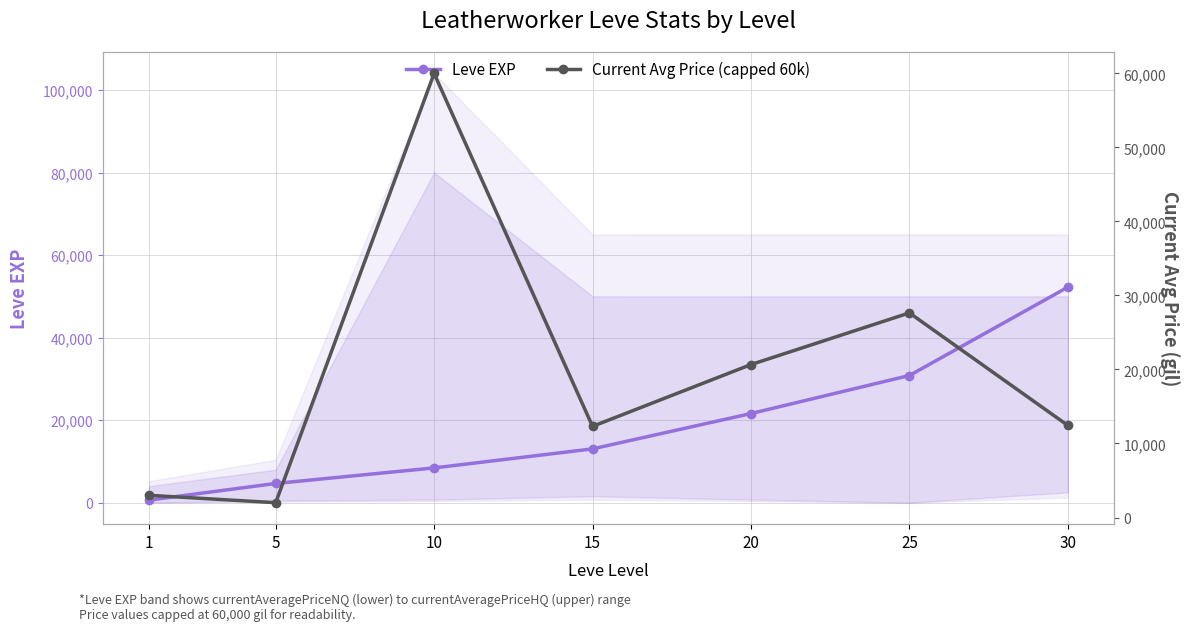

How many intersections are there between Leve EXP and Current Avg Price (capped 60k)?

3